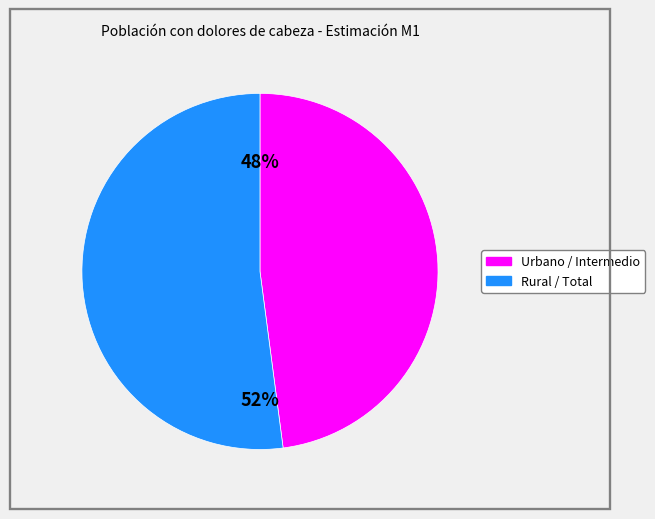

Is there a majority slice in this chart?

Yes